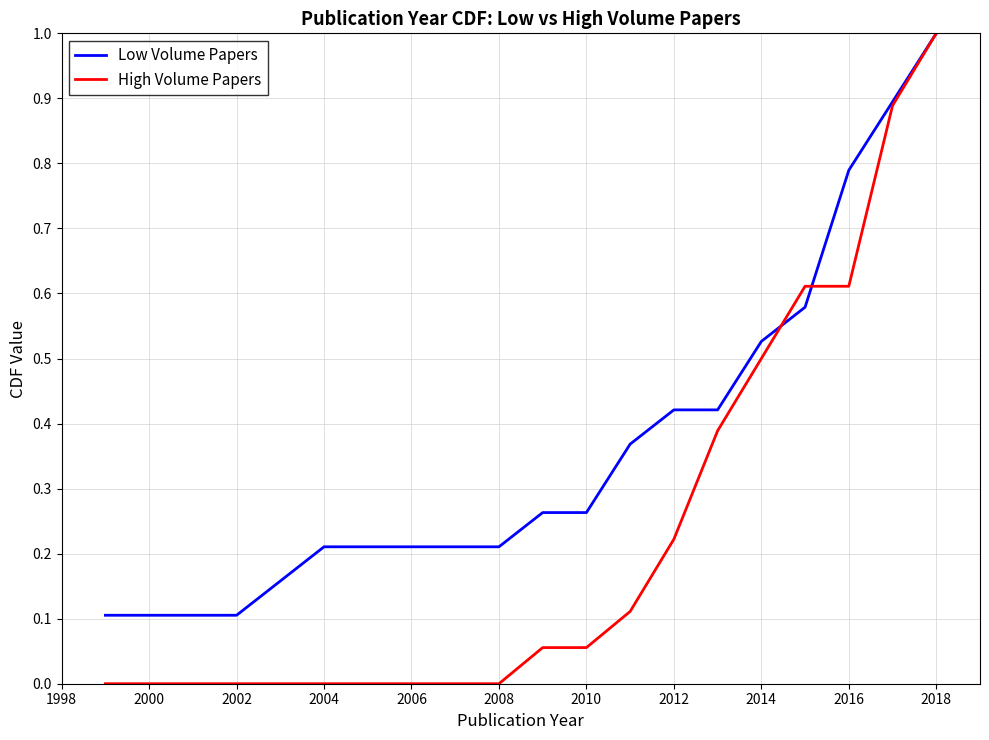

Rank the series by their average value, from highest to lowest.

Low Volume Papers, High Volume Papers